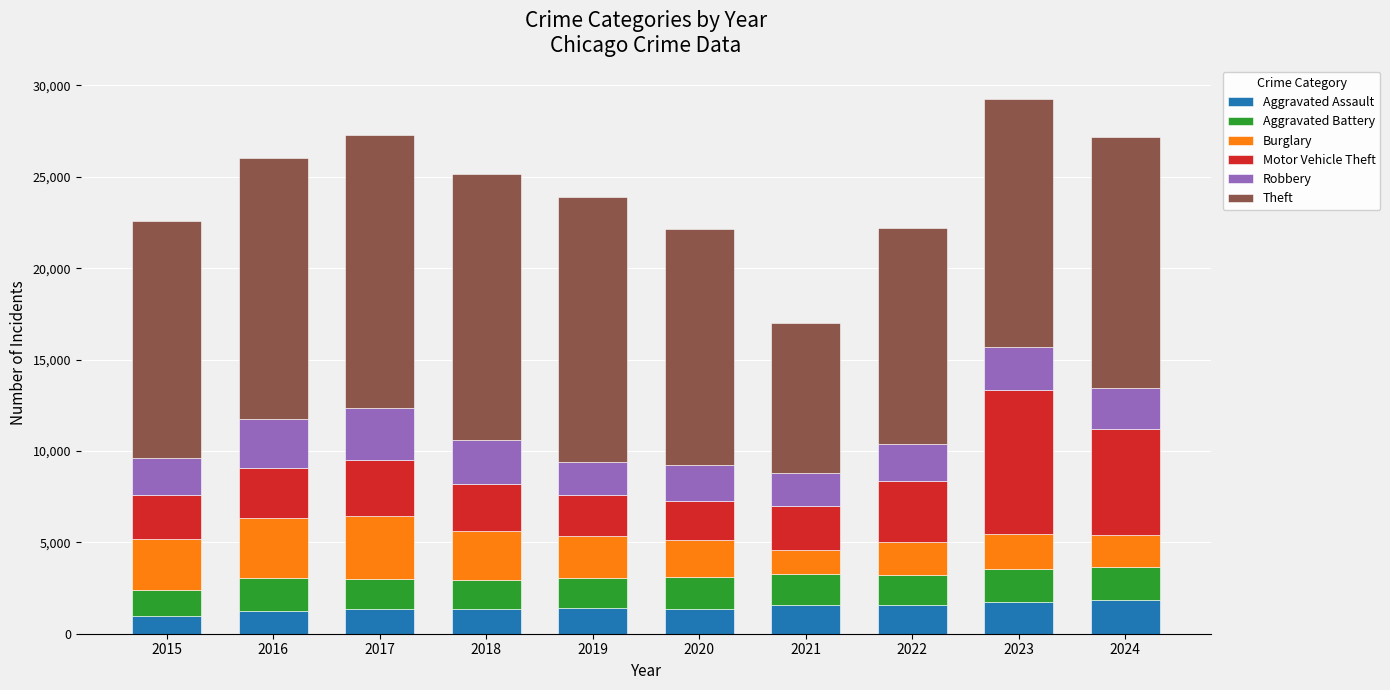

Count the number of categories in the chart.

10